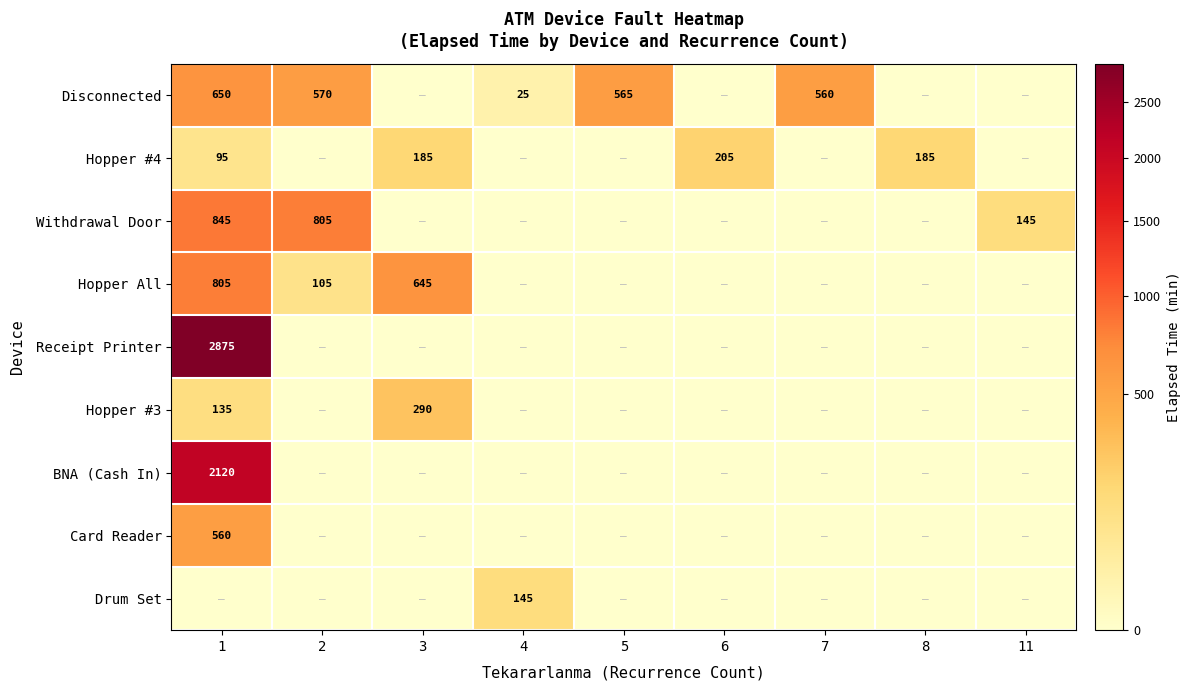

The Hopper #3 series shows 182 at 1. True or false?

False